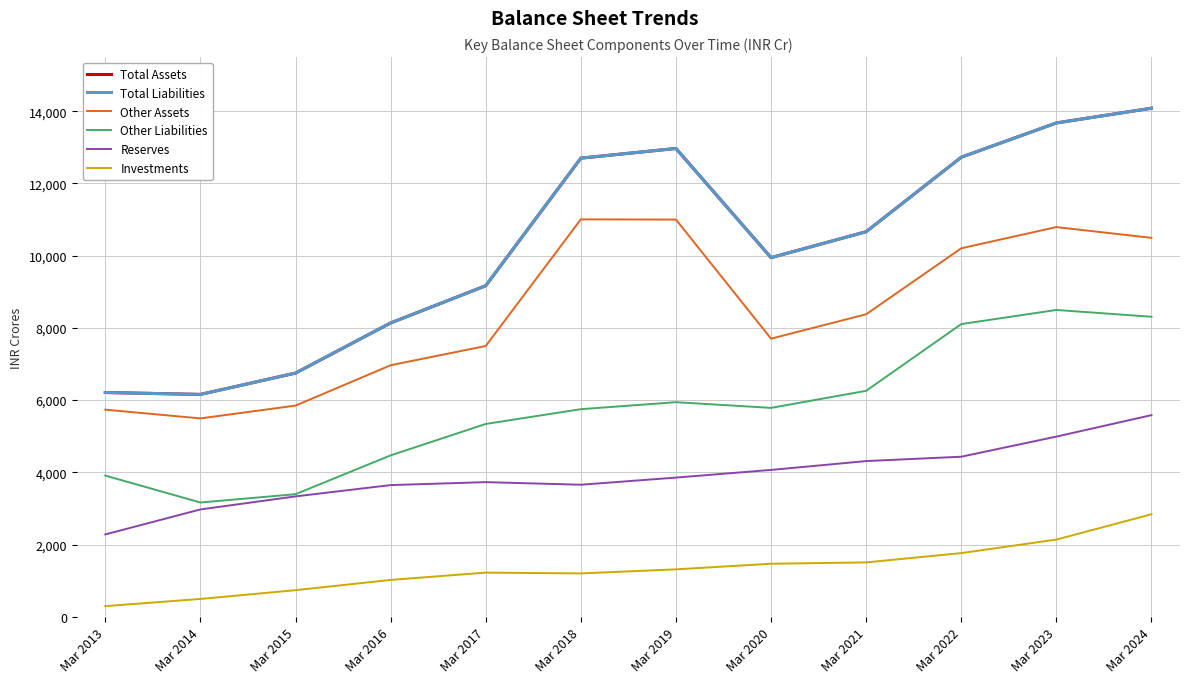

Reading right to left, transcribe all the data shown in this chart.

Total Assets: Mar 2024=14084	Mar 2023=13676	Mar 2022=12727	Mar 2021=10664	Mar 2020=9946	Mar 2019=12969	Mar 2018=12701	Mar 2017=9168	Mar 2016=8137	Mar 2015=6749	Mar 2014=6158	Mar 2013=6211
Total Liabilities: Mar 2024=14084	Mar 2023=13676	Mar 2022=12727	Mar 2021=10664	Mar 2020=9946	Mar 2019=12969	Mar 2018=12701	Mar 2017=9168	Mar 2016=8137	Mar 2015=6749	Mar 2014=6158	Mar 2013=6211
Other Assets: Mar 2024=10494	Mar 2023=10792	Mar 2022=10205	Mar 2021=8378	Mar 2020=7702	Mar 2019=11000	Mar 2018=11006	Mar 2017=7499	Mar 2016=6966	Mar 2015=5848	Mar 2014=5494	Mar 2013=5736
Other Liabilities: Mar 2024=8309	Mar 2023=8497	Mar 2022=8106	Mar 2021=6258	Mar 2020=5785	Mar 2019=5943	Mar 2018=5749	Mar 2017=5340	Mar 2016=4470	Mar 2015=3395	Mar 2014=3165	Mar 2013=3910
Reserves: Mar 2024=5584	Mar 2023=4990	Mar 2022=4433	Mar 2021=4312	Mar 2020=4067	Mar 2019=3855	Mar 2018=3657	Mar 2017=3729	Mar 2016=3647	Mar 2015=3334	Mar 2014=2973	Mar 2013=2281
Investments: Mar 2024=2839	Mar 2023=2138	Mar 2022=1764	Mar 2021=1506	Mar 2020=1469	Mar 2019=1314	Mar 2018=1201	Mar 2017=1223	Mar 2016=1021	Mar 2015=737	Mar 2014=494	Mar 2013=295